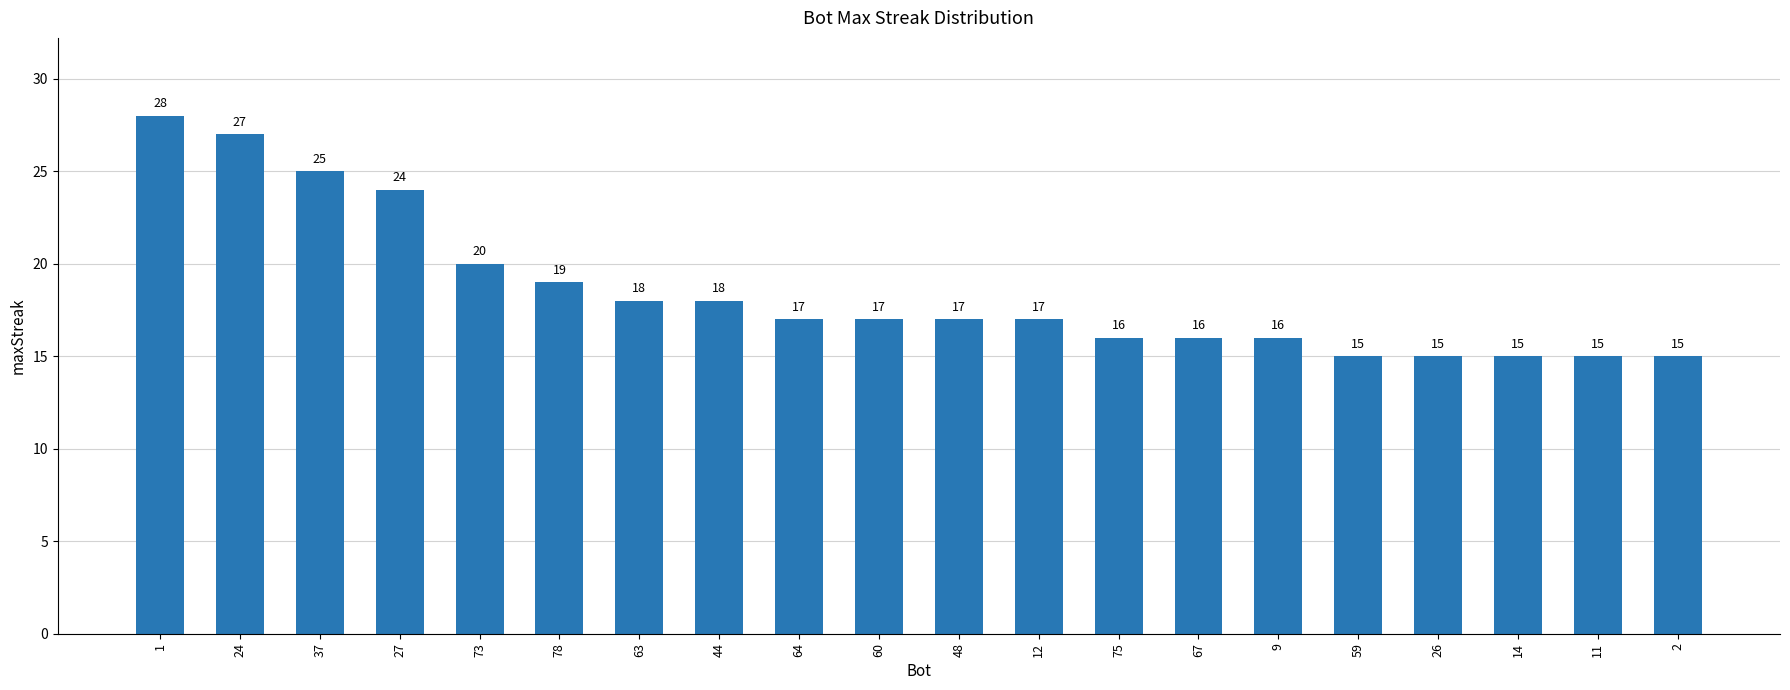

How many distinct data groups are displayed?

1